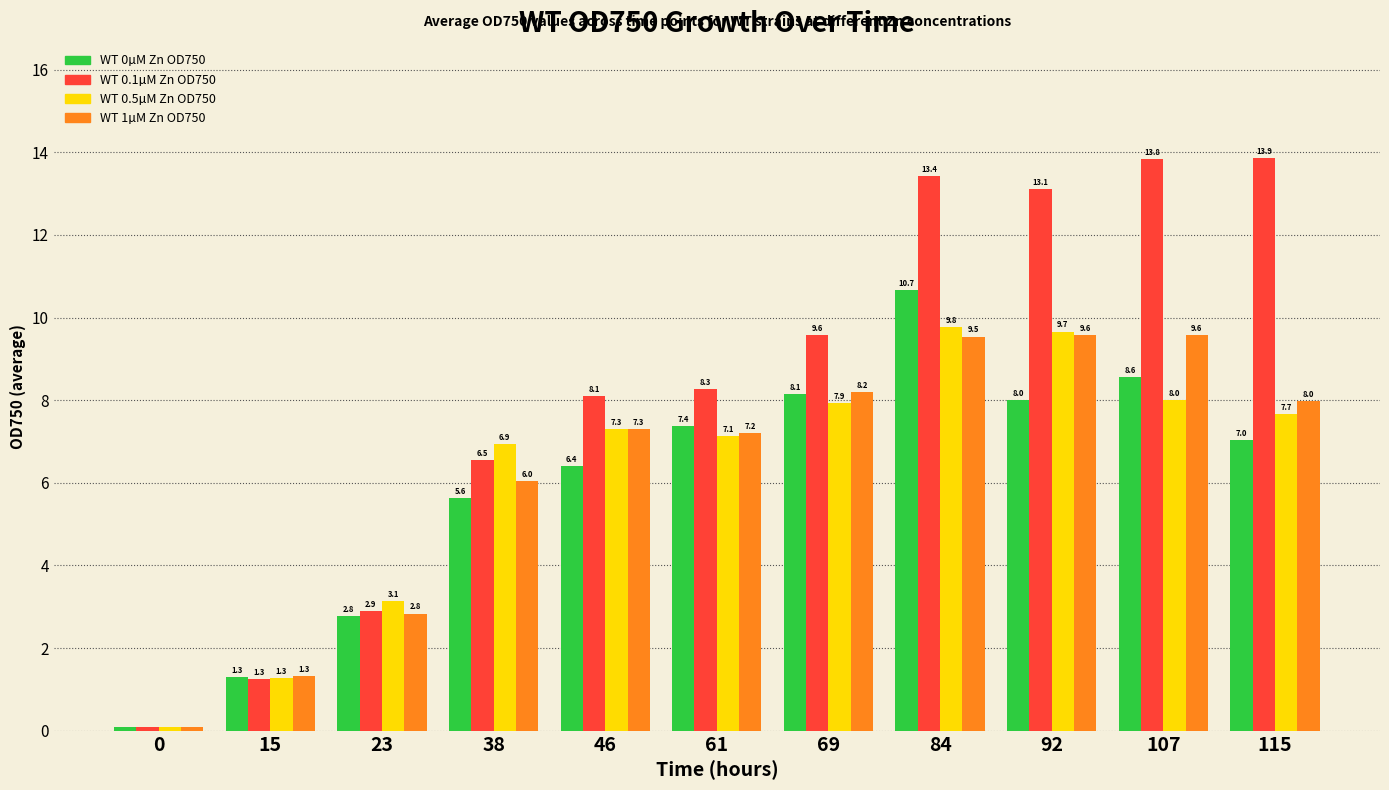

What is the highest value of the WT 0.1µM Zn OD750 series?

13.9